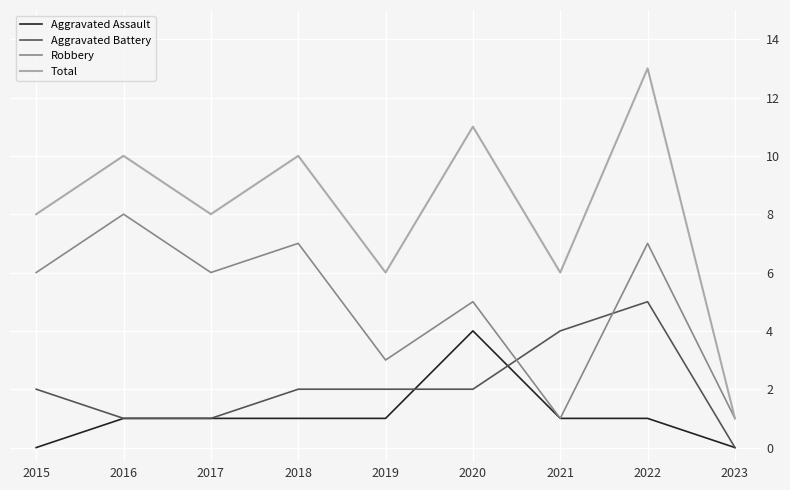

How many positive values does the Aggravated Battery series have?

8